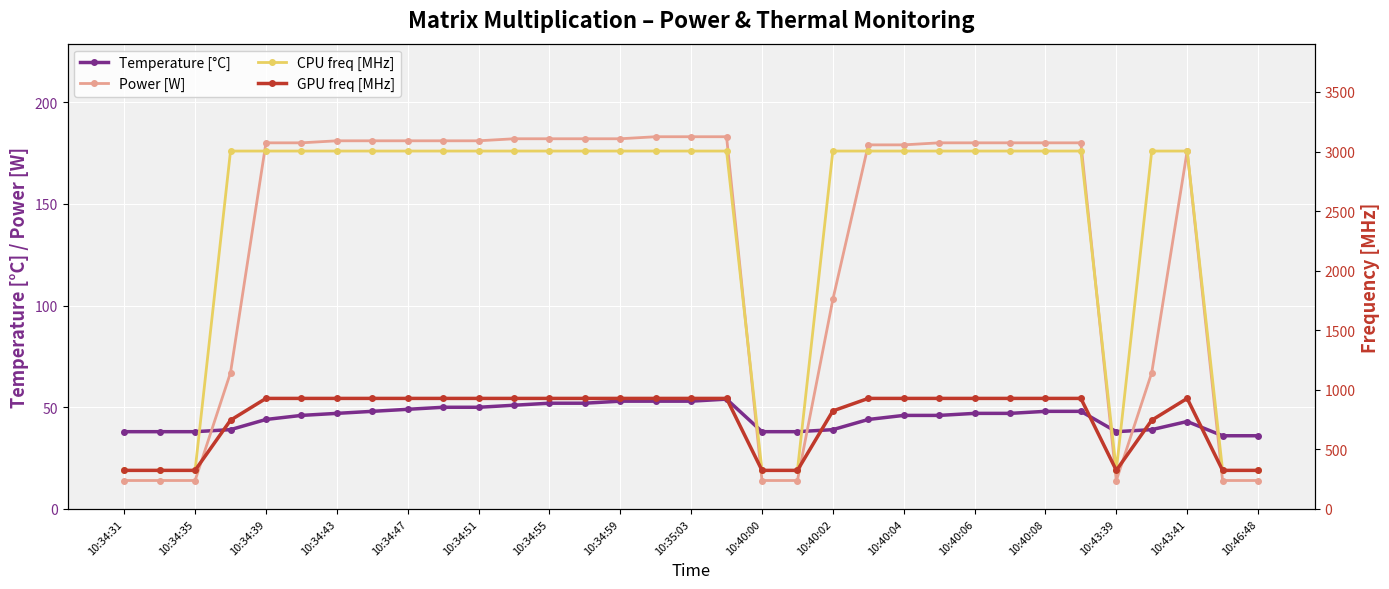

The value of Temperature [°C] at 31 is 19. True or false?

False